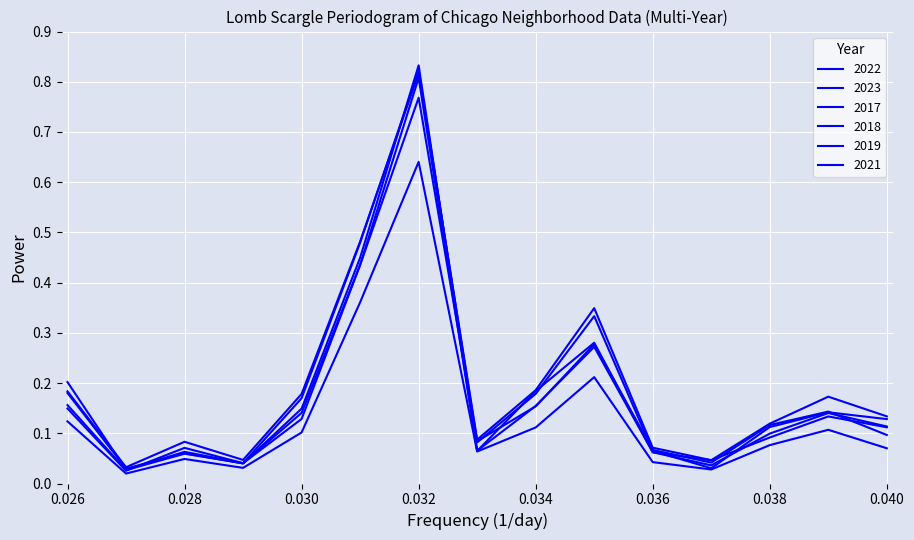

Reading left to right, list all the values displayed in this chart.

2022: 0.1	0.0	0.1	0.0	0.1	0.4	0.8	0.1	0.2	0.3	0.1	0.0	0.1	0.1	0.1
2023: 0.2	0.0	0.1	0.0	0.2	0.5	0.8	0.1	0.2	0.3	0.1	0.0	0.1	0.2	0.1
2017: 0.2	0.0	0.1	0.0	0.2	0.5	0.8	0.1	0.2	0.3	0.1	0.0	0.1	0.1	0.1
2018: 0.2	0.0	0.1	0.0	0.1	0.4	0.8	0.1	0.2	0.3	0.1	0.0	0.1	0.1	0.1
2019: 0.2	0.0	0.1	0.0	0.1	0.4	0.8	0.1	0.2	0.3	0.1	0.0	0.1	0.1	0.1
2021: 0.1	0.0	0.0	0.0	0.1	0.4	0.6	0.1	0.1	0.2	0.0	0.0	0.1	0.1	0.1